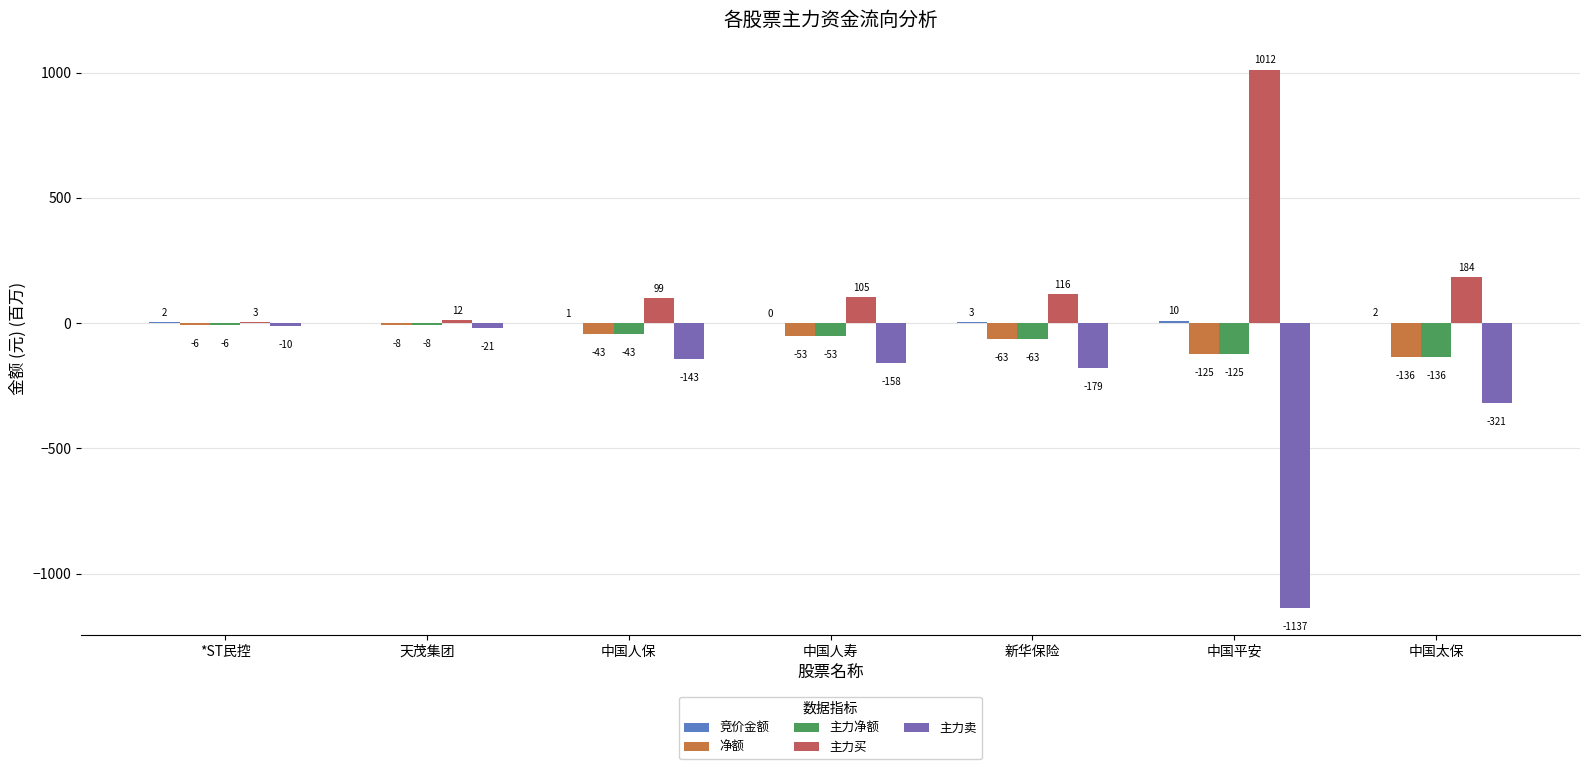

How many groups of bars are there?

7